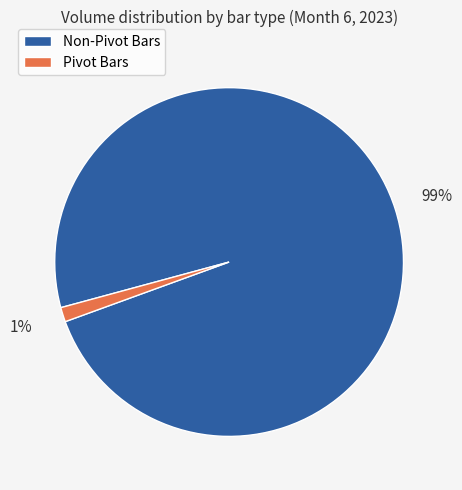

To the nearest percent, what portion does Non-Pivot Bars represent?

99%